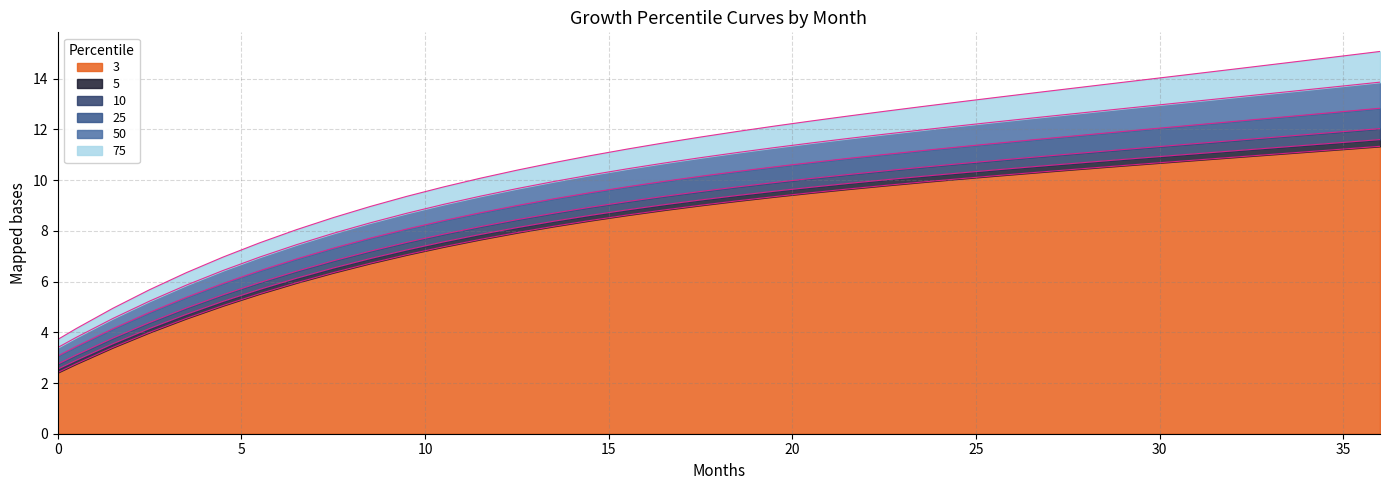

Reading left to right, list all the values displayed in this chart.

3: 0=2.4	0.5=2.8	1.5=3.4	2.5=4.0	3.5=4.5	4.5=5.1	5.5=5.5	6.5=6.0	7.5=6.4	8.5=6.7	9.5=7.1	10.5=7.4	11.5=7.7	12.5=7.9	13.5=8.2	14.5=8.4	15.5=8.6	16.5=8.8	17.5=9.0	18.5=9.2	19.5=9.3	20.5=9.5	21.5=9.6	22.5=9.8	23.5=9.9	24.5=10.0	25.5=10.2	26.5=10.3	27.5=10.4	28.5=10.5	29.5=10.6	30.5=10.7	31.5=10.8	32.5=11.0	33.5=11.1	34.5=11.2	35.5=11.3	36=11.3
5: 0=2.5	0.5=2.9	1.5=3.5	2.5=4.2	3.5=4.7	4.5=5.2	5.5=5.7	6.5=6.1	7.5=6.5	8.5=6.9	9.5=7.2	10.5=7.6	11.5=7.9	12.5=8.1	13.5=8.4	14.5=8.6	15.5=8.8	16.5=9.0	17.5=9.2	18.5=9.4	19.5=9.6	20.5=9.7	21.5=9.9	22.5=10.0	23.5=10.1	24.5=10.3	25.5=10.4	26.5=10.5	27.5=10.6	28.5=10.8	29.5=10.9	30.5=11.0	31.5=11.1	32.5=11.2	33.5=11.3	34.5=11.4	35.5=11.5	36=11.6
10: 0=2.7	0.5=3.1	1.5=3.8	2.5=4.4	3.5=5.0	4.5=5.5	5.5=6.0	6.5=6.4	7.5=6.8	8.5=7.2	9.5=7.5	10.5=7.9	11.5=8.2	12.5=8.4	13.5=8.7	14.5=8.9	15.5=9.2	16.5=9.4	17.5=9.6	18.5=9.7	19.5=9.9	20.5=10.1	21.5=10.2	22.5=10.4	23.5=10.5	24.5=10.6	25.5=10.8	26.5=10.9	27.5=11.0	28.5=11.1	29.5=11.3	30.5=11.4	31.5=11.5	32.5=11.6	33.5=11.7	34.5=11.9	35.5=12.0	36=12.0
25: 0=3.1	0.5=3.4	1.5=4.1	2.5=4.8	3.5=5.4	4.5=5.9	5.5=6.4	6.5=6.9	7.5=7.3	8.5=7.7	9.5=8.1	10.5=8.4	11.5=8.7	12.5=9.0	13.5=9.3	14.5=9.5	15.5=9.7	16.5=10.0	17.5=10.2	18.5=10.3	19.5=10.5	20.5=10.7	21.5=10.9	22.5=11.0	23.5=11.2	24.5=11.3	25.5=11.4	26.5=11.6	27.5=11.7	28.5=11.9	29.5=12.0	30.5=12.1	31.5=12.2	32.5=12.4	33.5=12.5	34.5=12.6	35.5=12.8	36=12.8
50: 0=3.4	0.5=3.8	1.5=4.5	2.5=5.2	3.5=5.9	4.5=6.4	5.5=7.0	6.5=7.5	7.5=7.9	8.5=8.3	9.5=8.7	10.5=9.0	11.5=9.4	12.5=9.7	13.5=9.9	14.5=10.2	15.5=10.4	16.5=10.7	17.5=10.9	18.5=11.1	19.5=11.3	20.5=11.5	21.5=11.6	22.5=11.8	23.5=12.0	24.5=12.1	25.5=12.3	26.5=12.4	27.5=12.6	28.5=12.7	29.5=12.9	30.5=13.0	31.5=13.2	32.5=13.3	33.5=13.5	34.5=13.6	35.5=13.8	36=13.9
75: 0=3.7	0.5=4.1	1.5=4.9	2.5=5.7	3.5=6.4	4.5=7.0	5.5=7.5	6.5=8.0	7.5=8.5	8.5=9.0	9.5=9.4	10.5=9.7	11.5=10.1	12.5=10.4	13.5=10.7	14.5=11.0	15.5=11.2	16.5=11.5	17.5=11.7	18.5=11.9	19.5=12.1	20.5=12.3	21.5=12.5	22.5=12.7	23.5=12.9	24.5=13.1	25.5=13.3	26.5=13.4	27.5=13.6	28.5=13.8	29.5=13.9	30.5=14.1	31.5=14.3	32.5=14.5	33.5=14.6	34.5=14.8	35.5=15.0	36=15.1